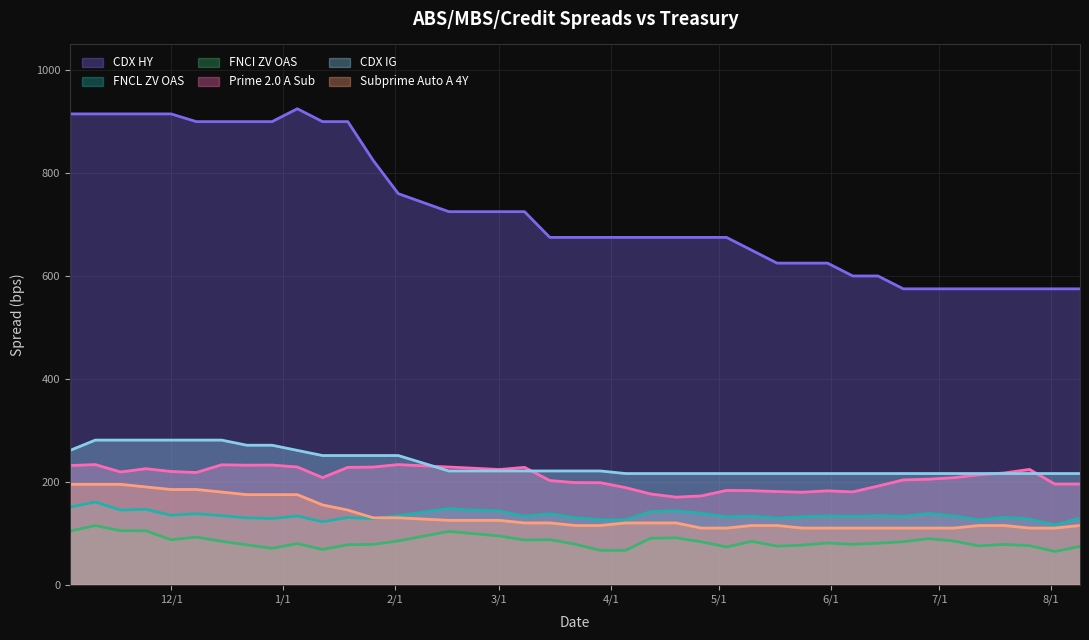

What is the value of the CDX HY point at the 24th from the left?

675.0